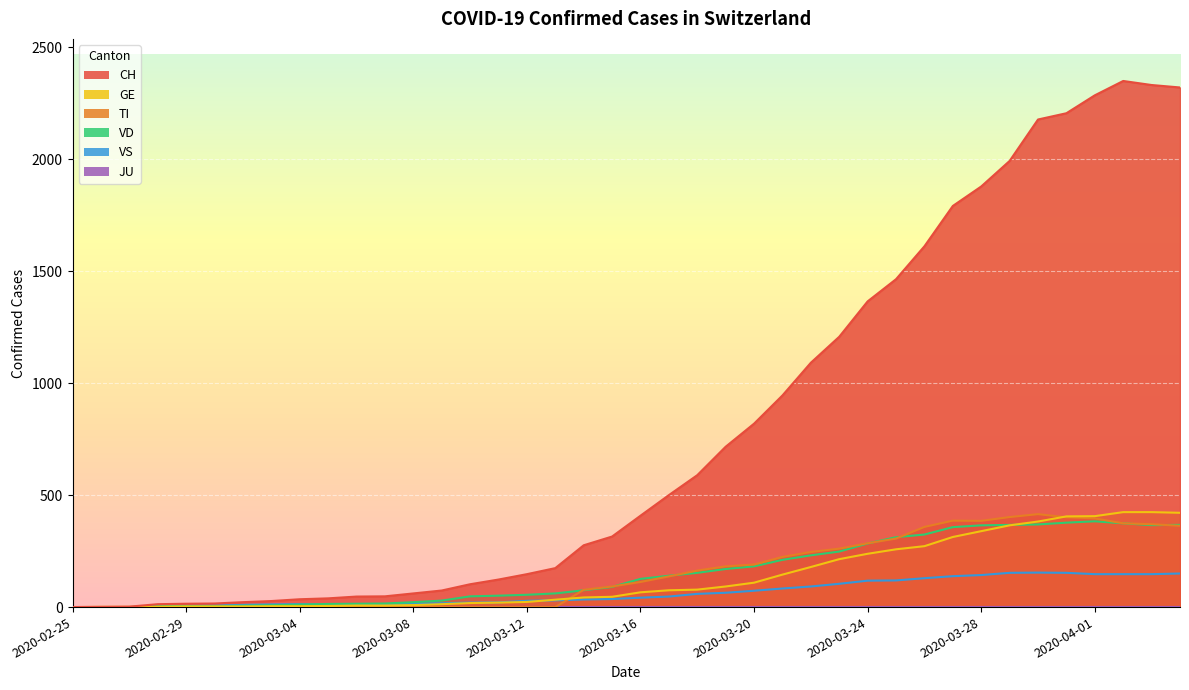

At how many categories does at least one series exceed 231?

22